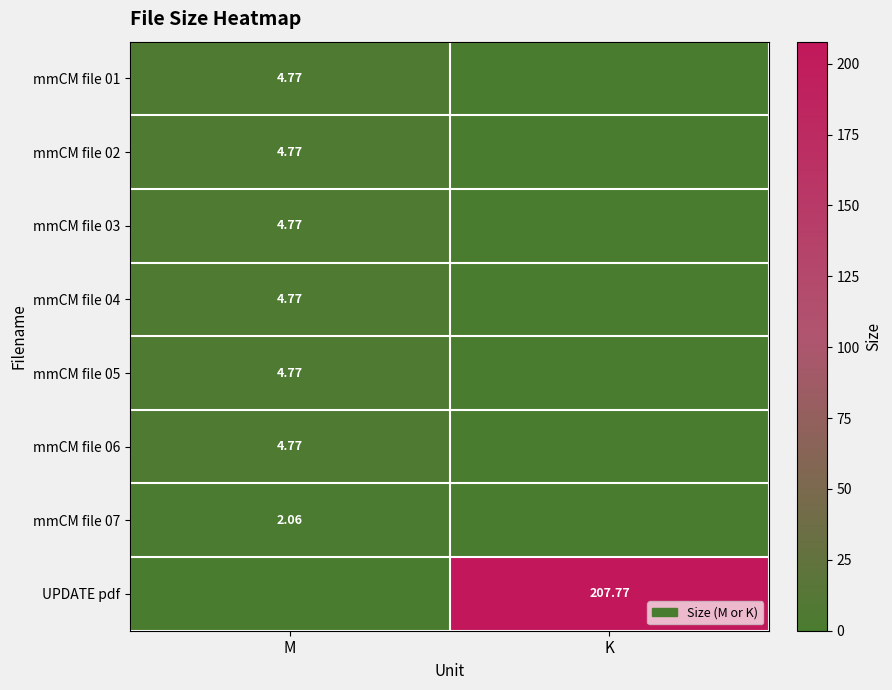

Where is UPDATE pdf nearest to the value 103?

M